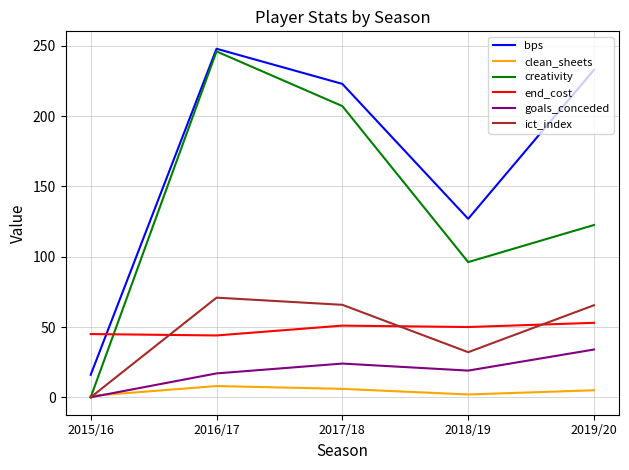

Where do end_cost and bps first cross each other?

2015/16 and 2016/17